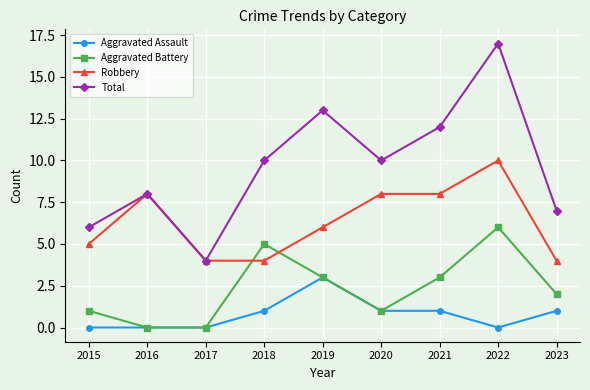

Read the Robbery value at 2018.

4